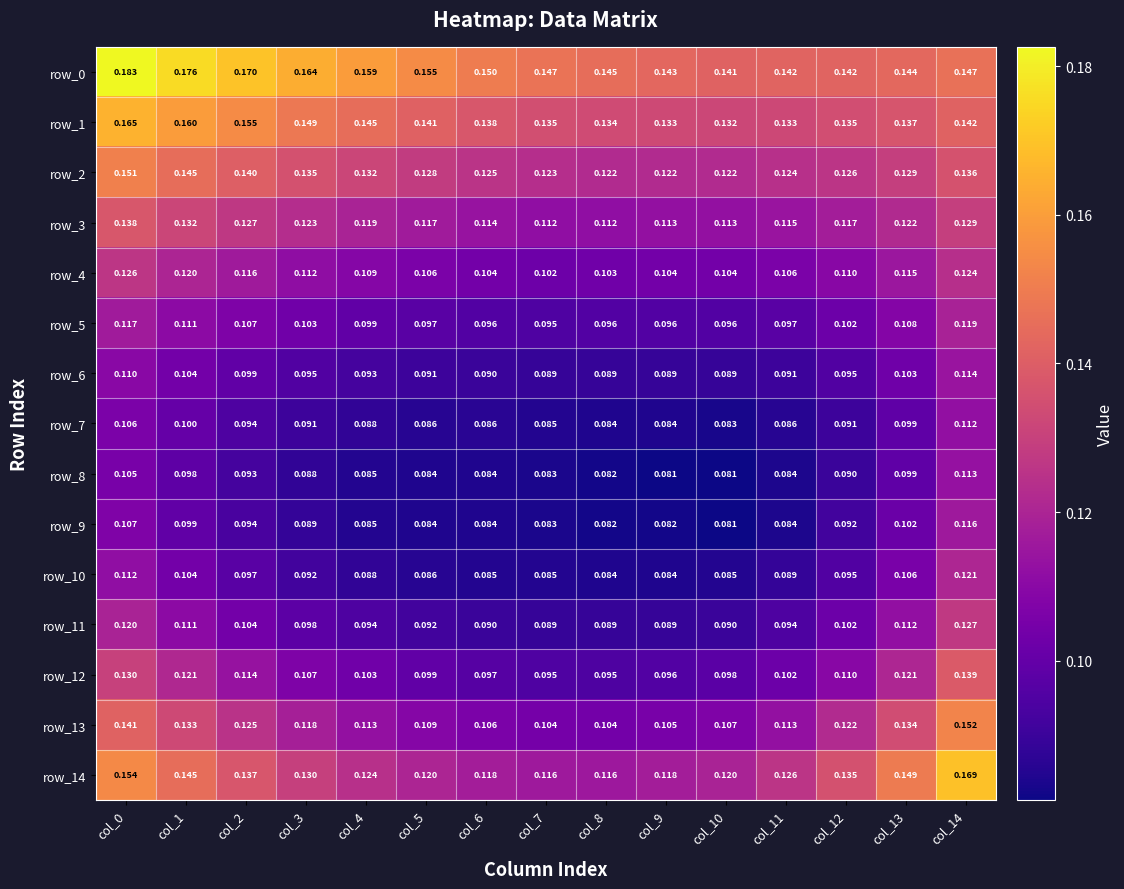

What is the minimum value shown in the chart?

0.1